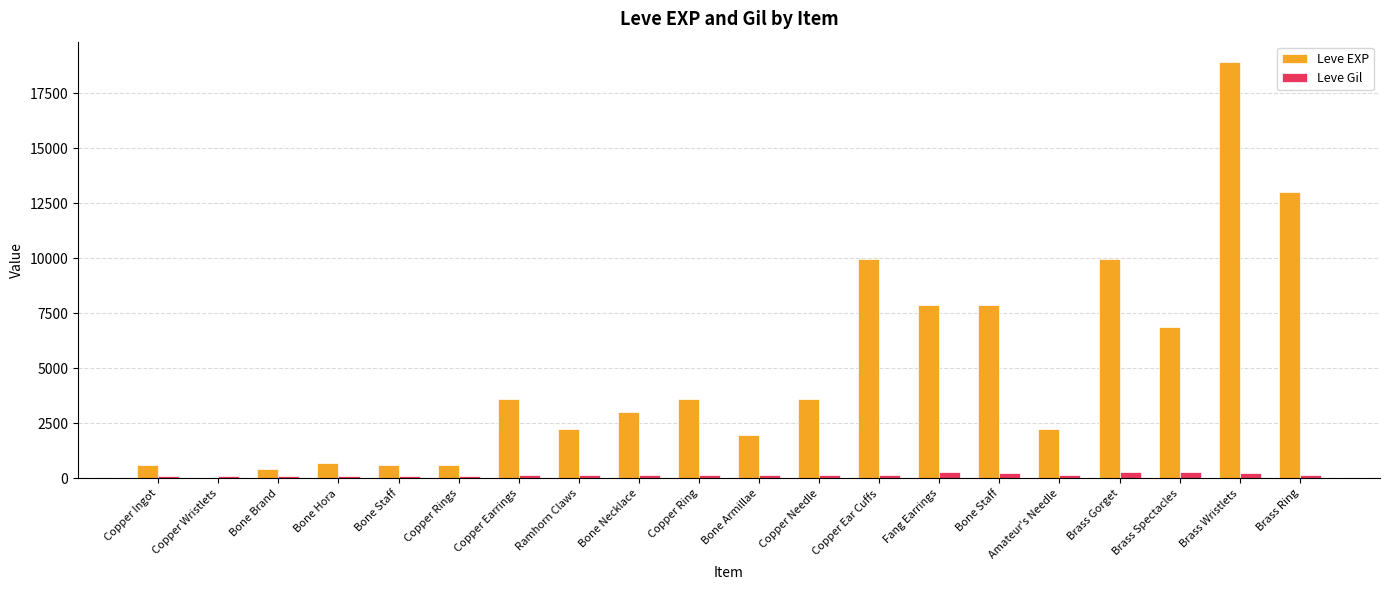

Is it true that Leve Gil equals 91 at Bone Staff?

False